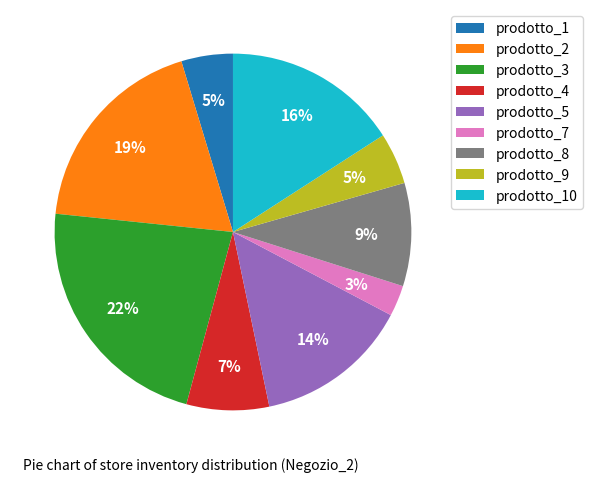

Which has a higher value, prodotto_9 or prodotto_3?

prodotto_3